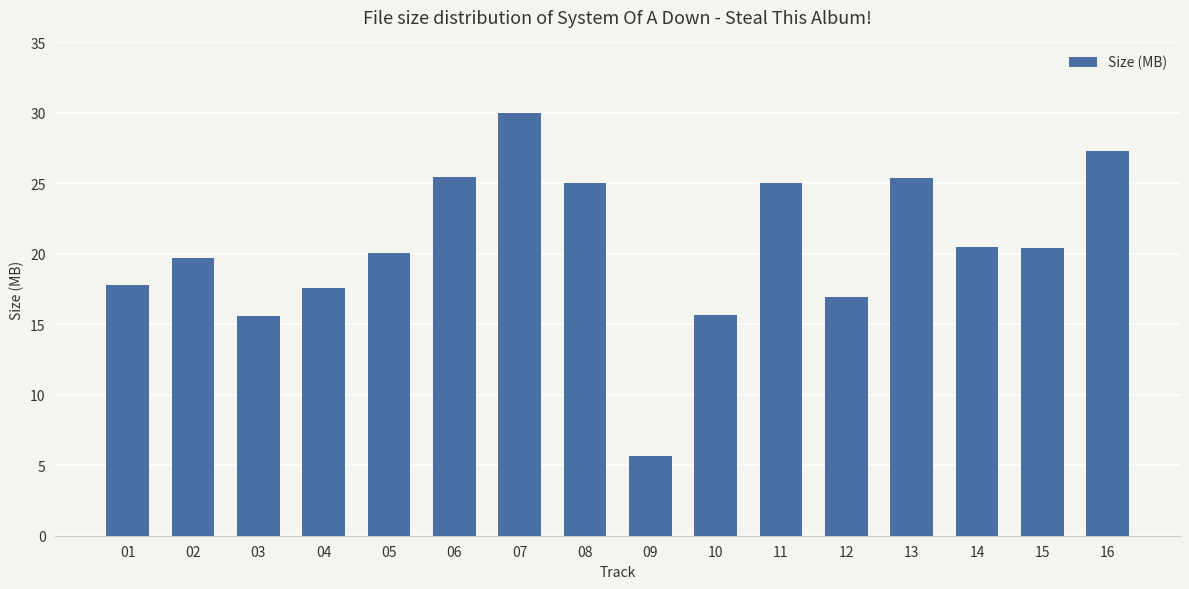

Read the value at 07.

30.0